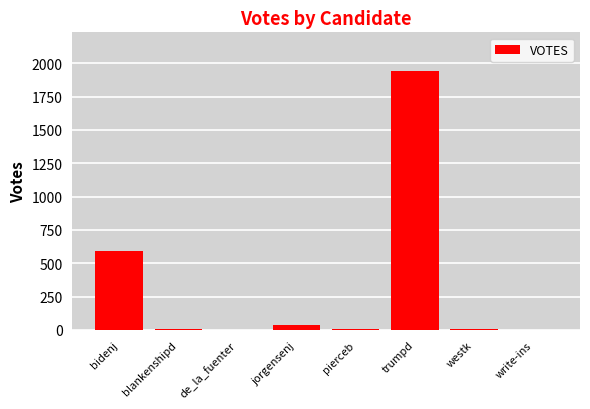

Are the bars horizontal?

No